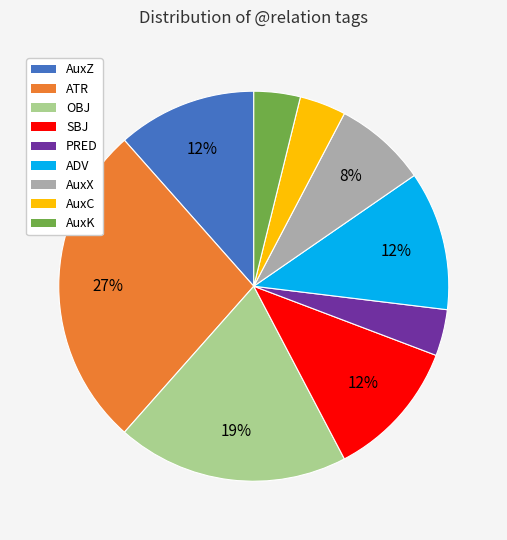

To the nearest percent, what is the average slice percentage?

11%